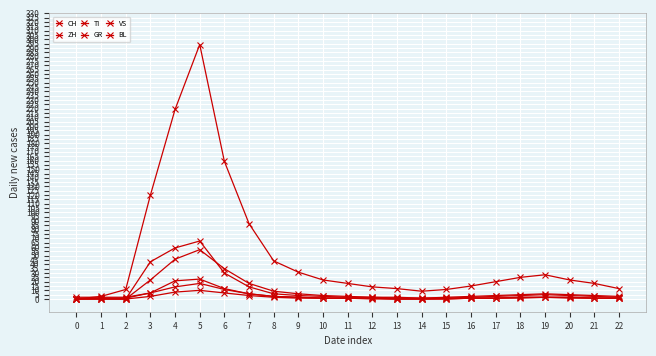

How many data points in CH are less than 20?

11